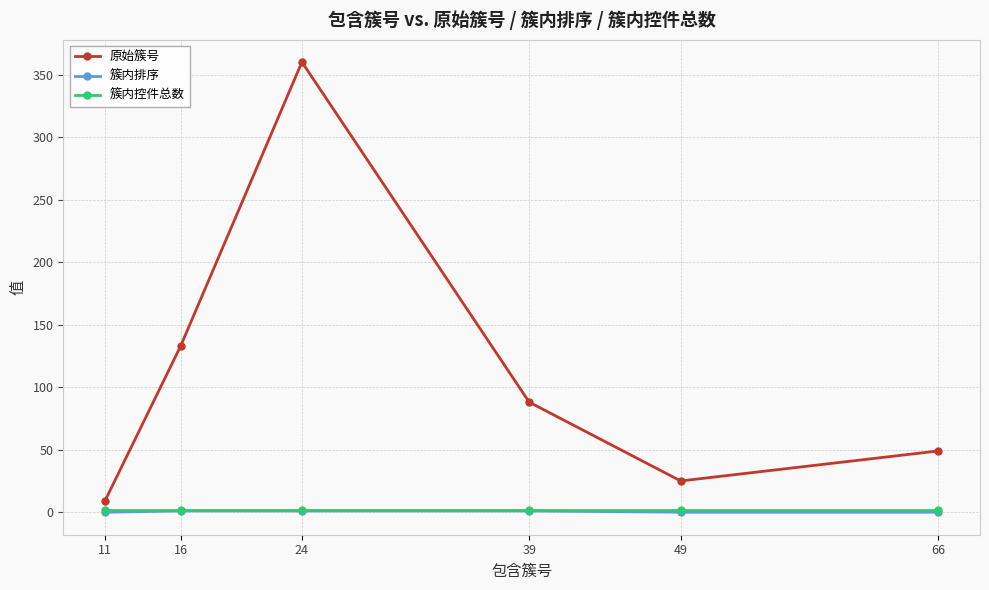

At which label does 原始簇号 first exceed 88?

16